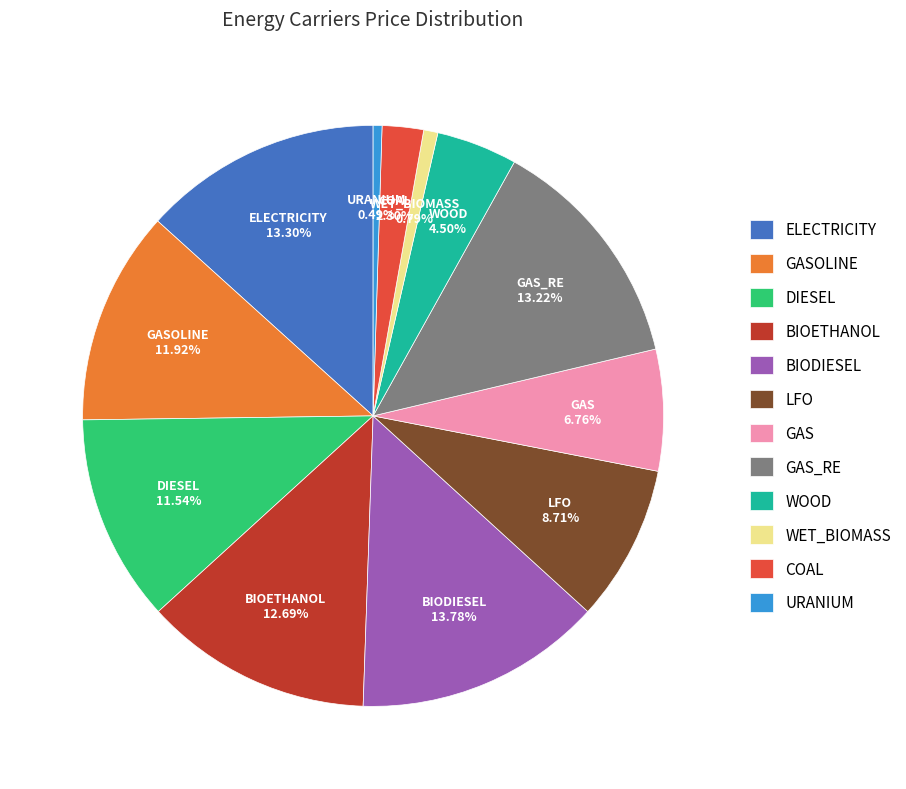

Which has a higher value, URANIUM or COAL?

COAL